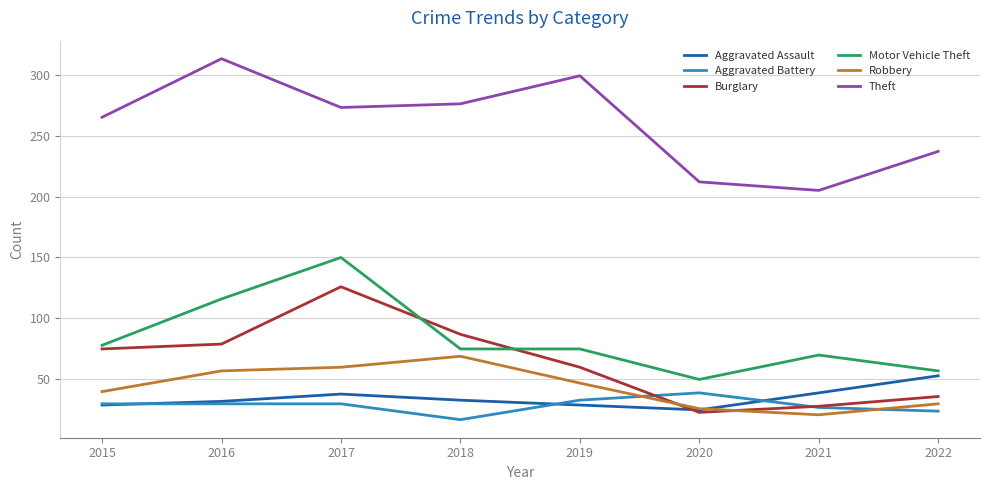

In Aggravated Assault, how many points are higher than both neighbors (excluding endpoints)?

1